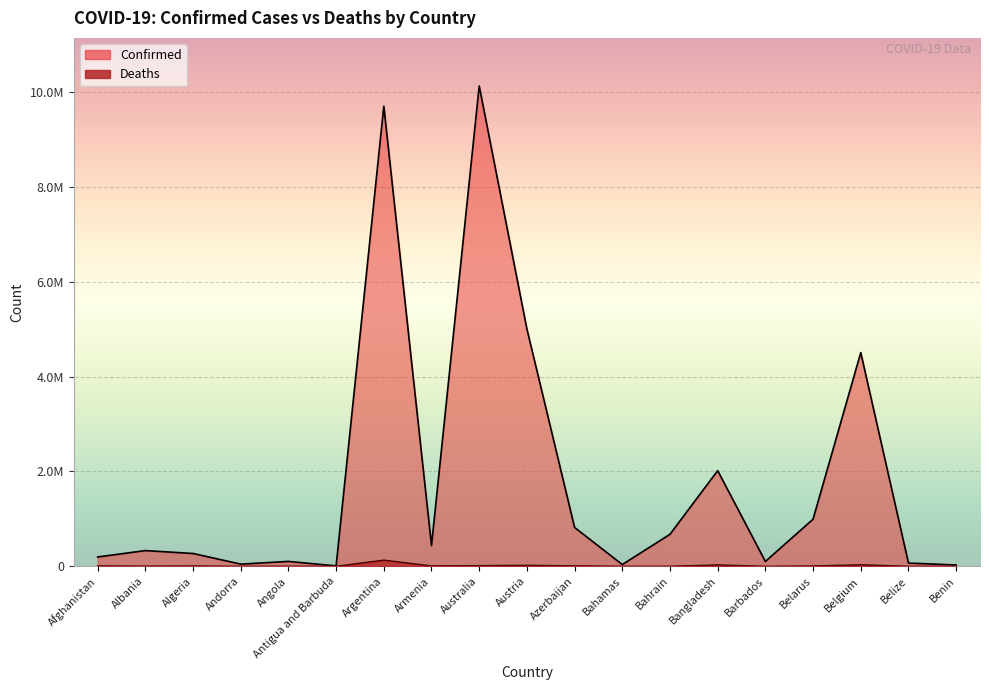

At how many categories does at least one series exceed 3285007?

4